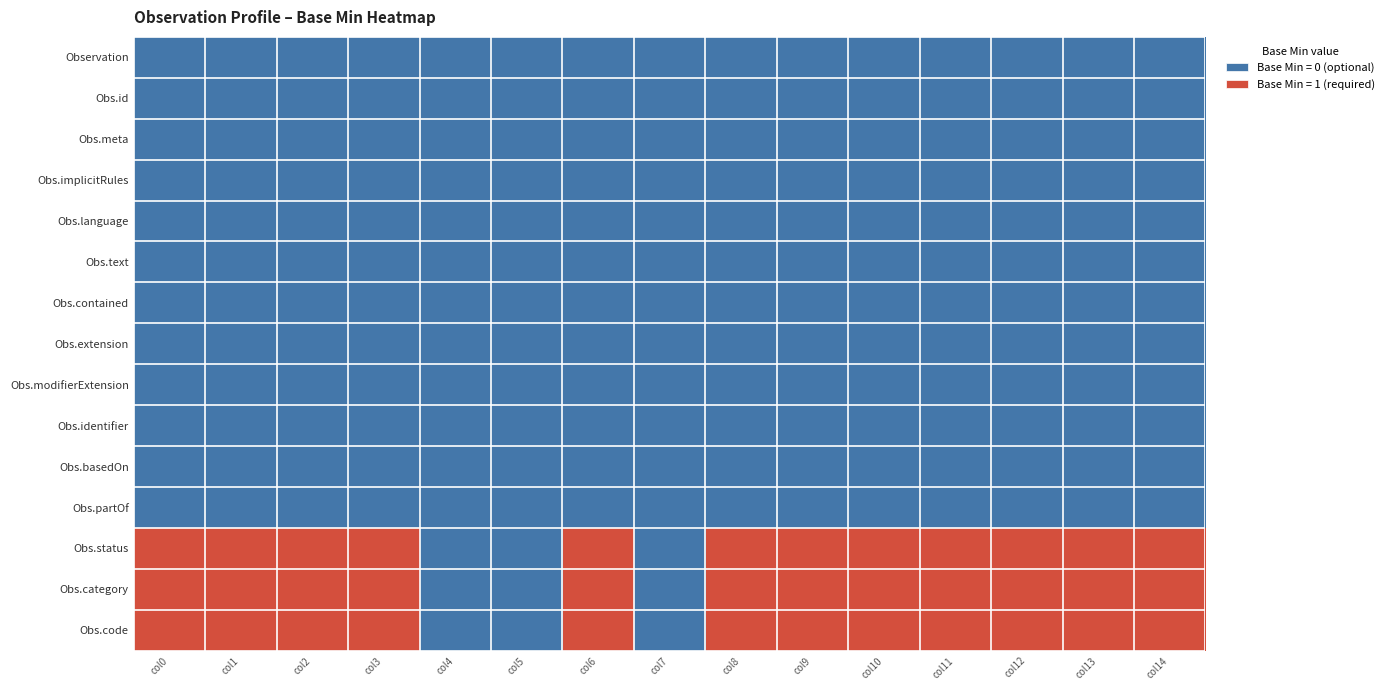

Between col4 and col7, which is larger?

col4